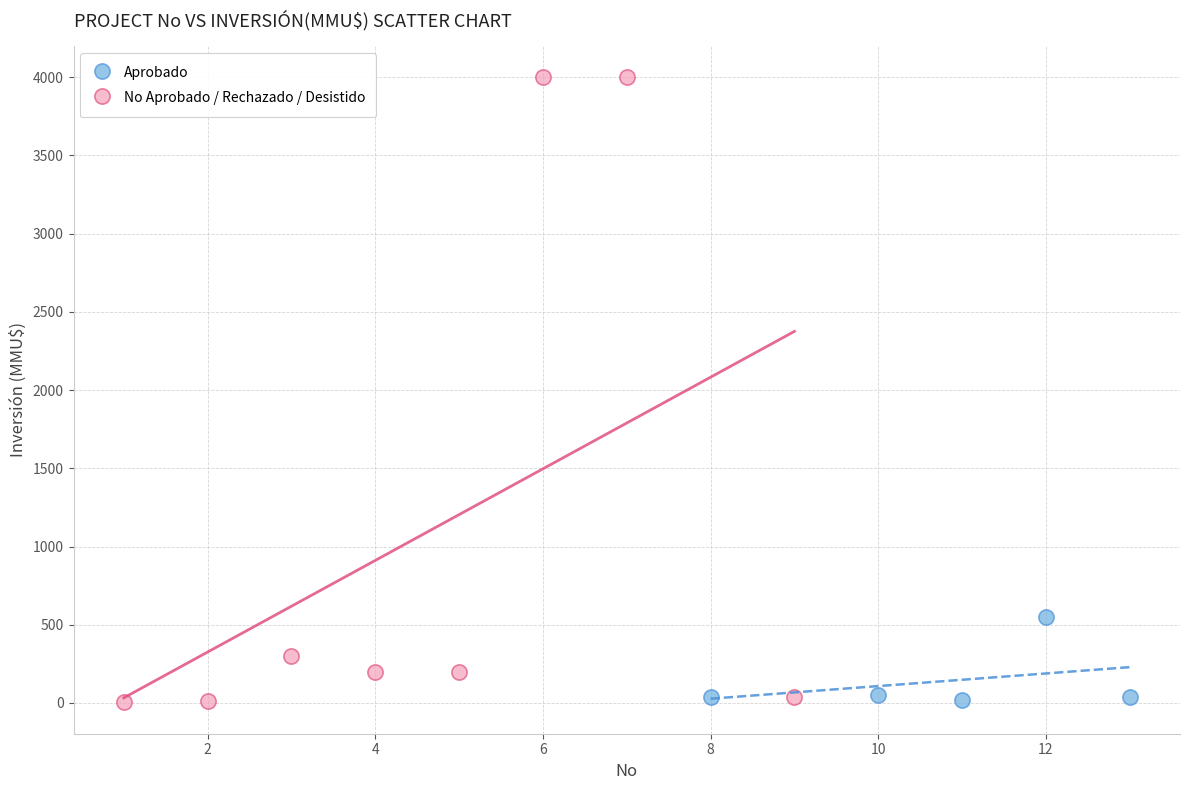

Which series reaches the maximum Y coordinate?

No Aprobado / Rechazado / Desistido